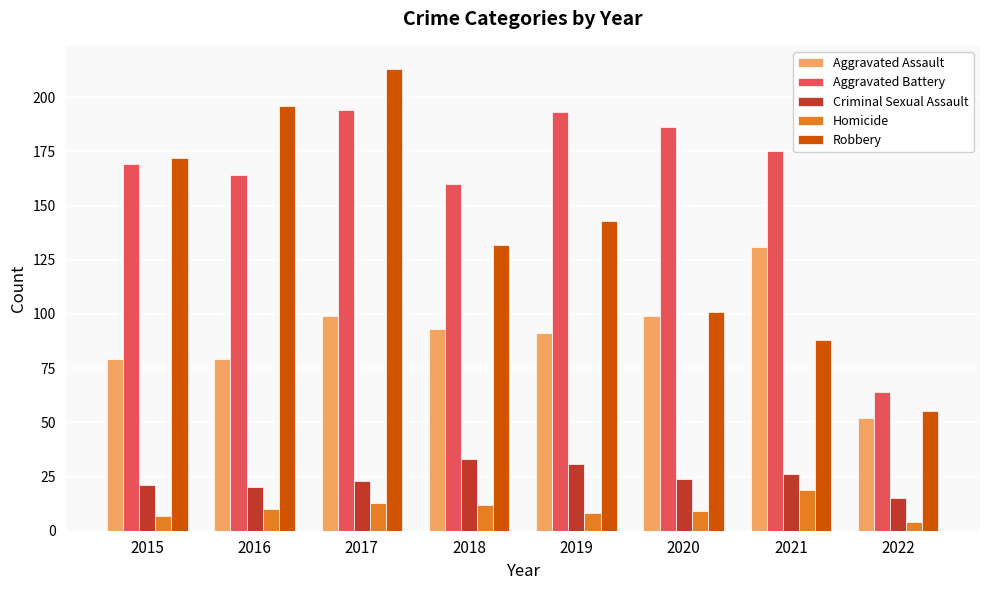

What is the value of the Homicide bar at the 5th from the left?

8